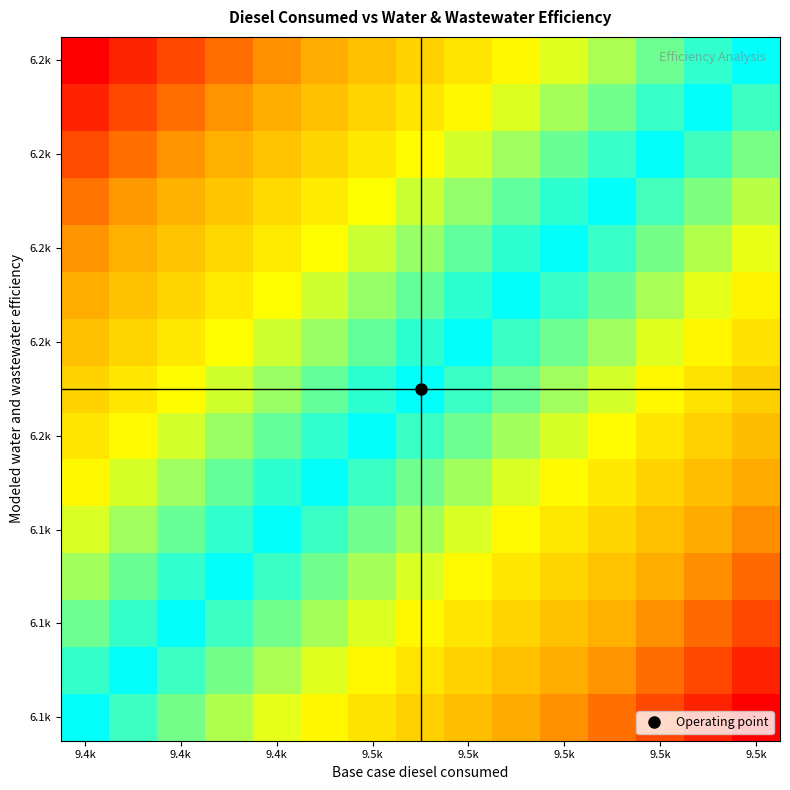

At which category is the sum across all series the highest?

9.4k